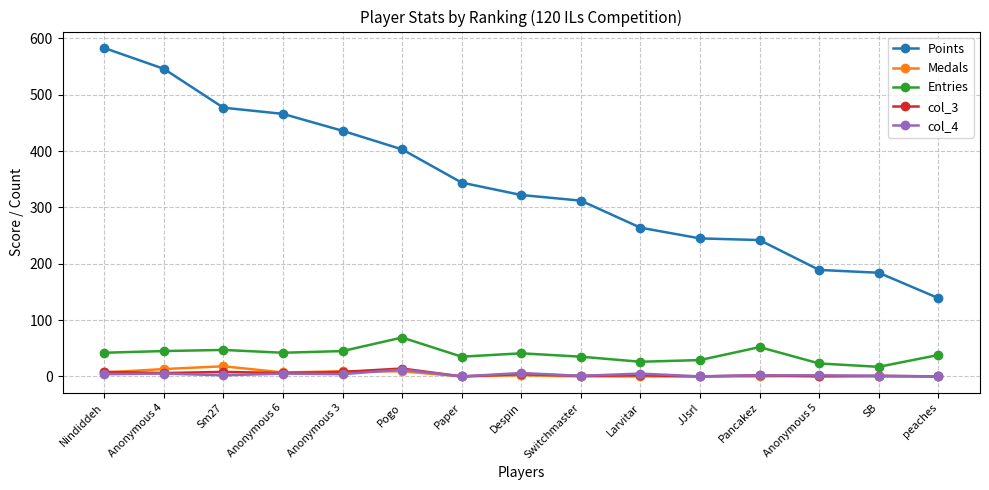

Between Anonymous 6 and Paper, which series saw the biggest shift?

Points